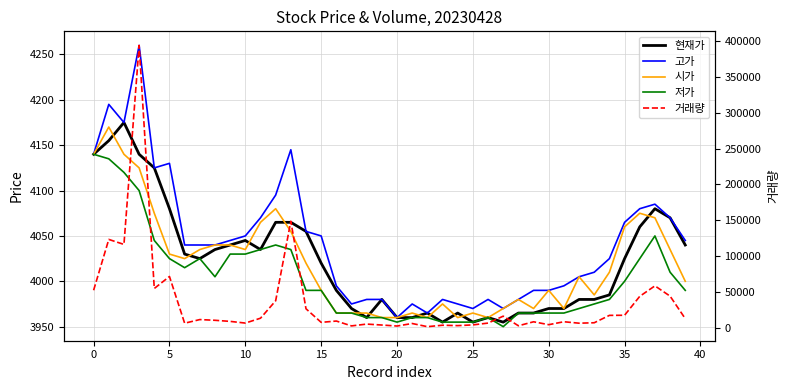

What is the difference between the highest and lowest values at 32?

2590